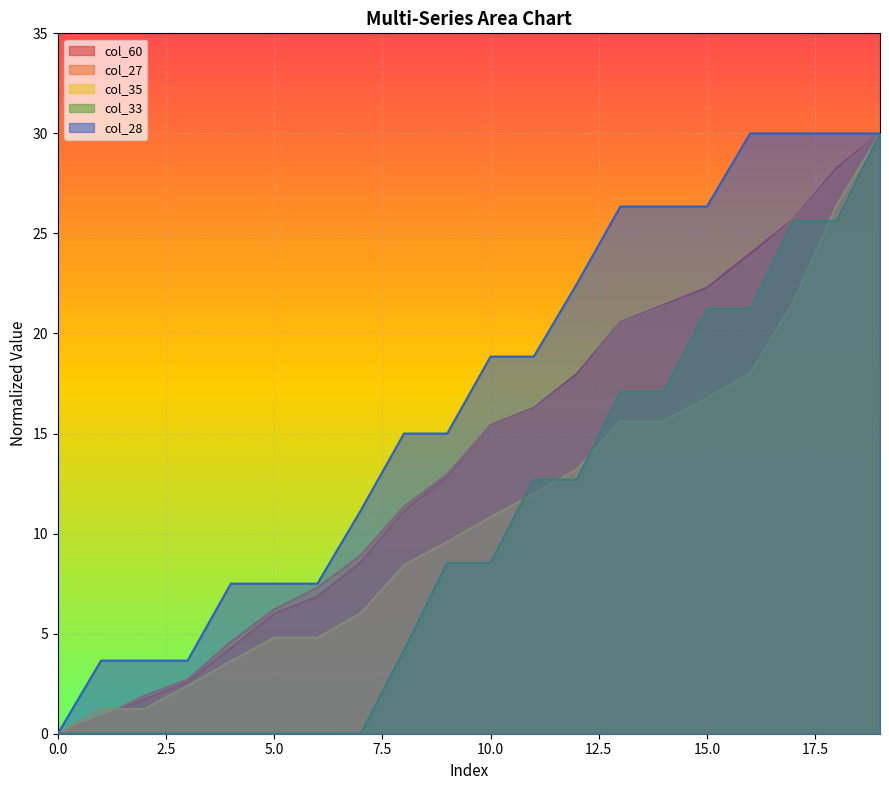

Is it true that col_33 equals 0.0 at 4?

True